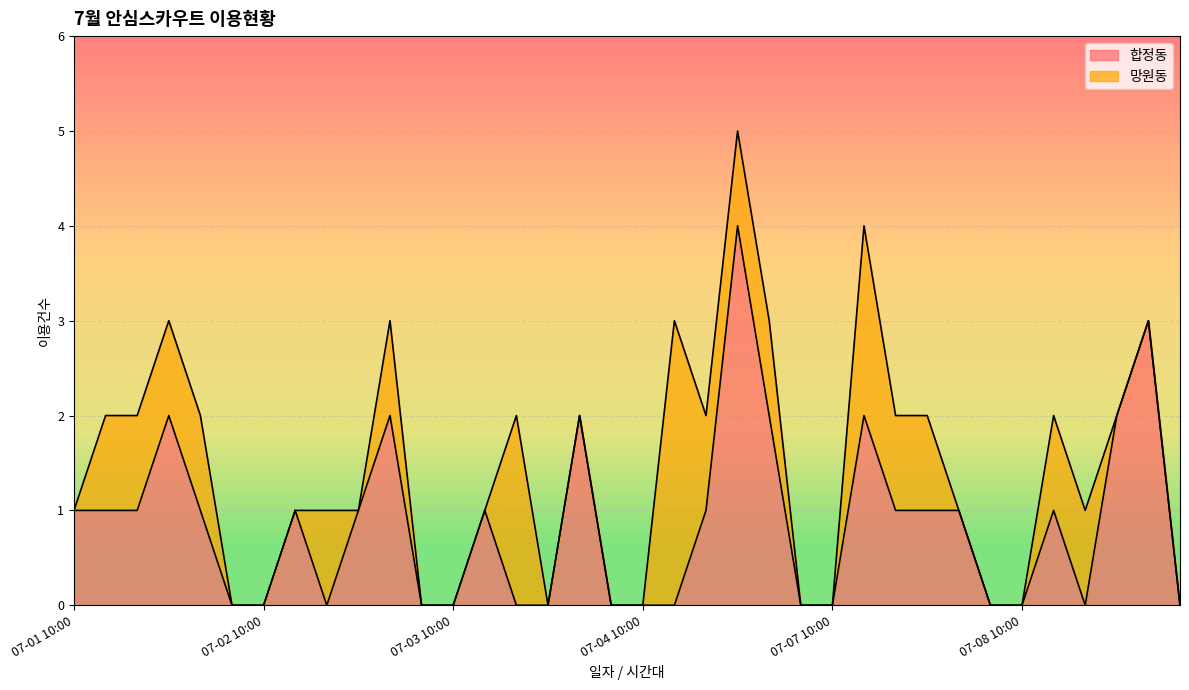

Which category has the highest value across all series?

07-04 11:30